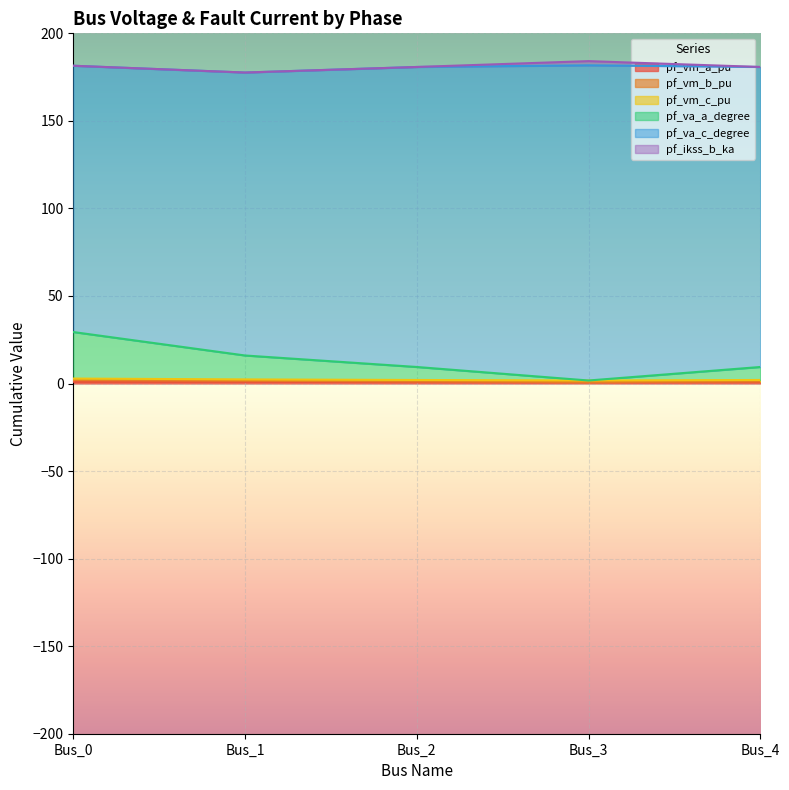

The value of pf_va_a_degree at Bus_2 is 9.4. True or false?

True